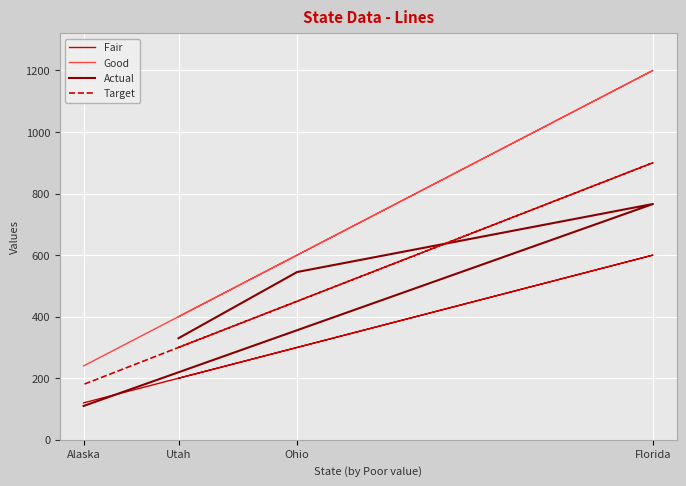

The Fair series shows 120 at Alaska. True or false?

True